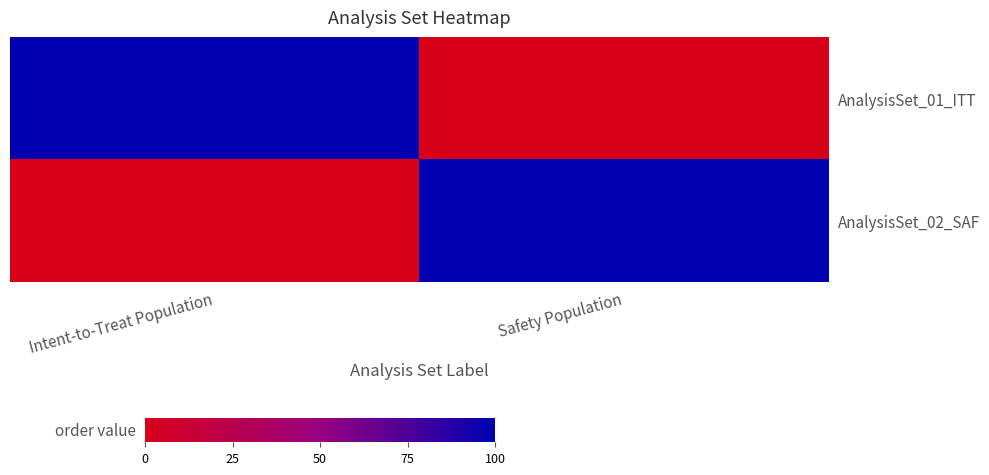

Reading left to right, list all the values displayed in this chart.

AnalysisSet_01_ITT: Intent-to-Treat Population=1	Safety Population=0
AnalysisSet_02_SAF: Intent-to-Treat Population=0	Safety Population=1